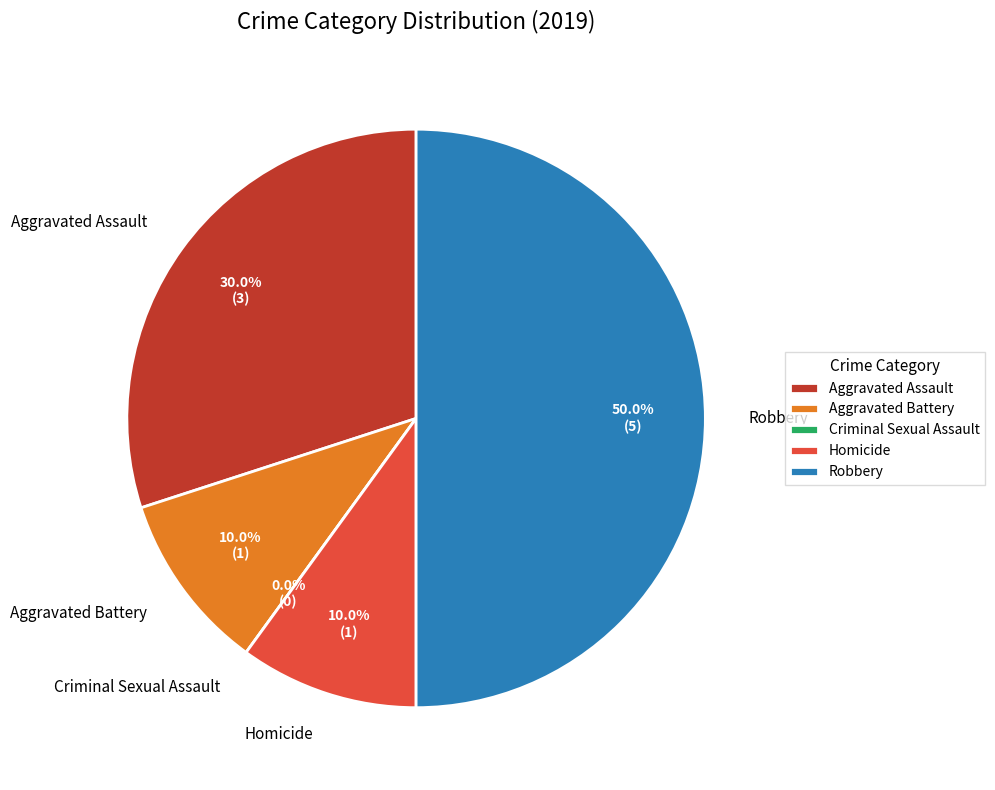

Rank the categories by value from lowest to highest.

Criminal Sexual Assault, Aggravated Battery, Homicide, Aggravated Assault, Robbery